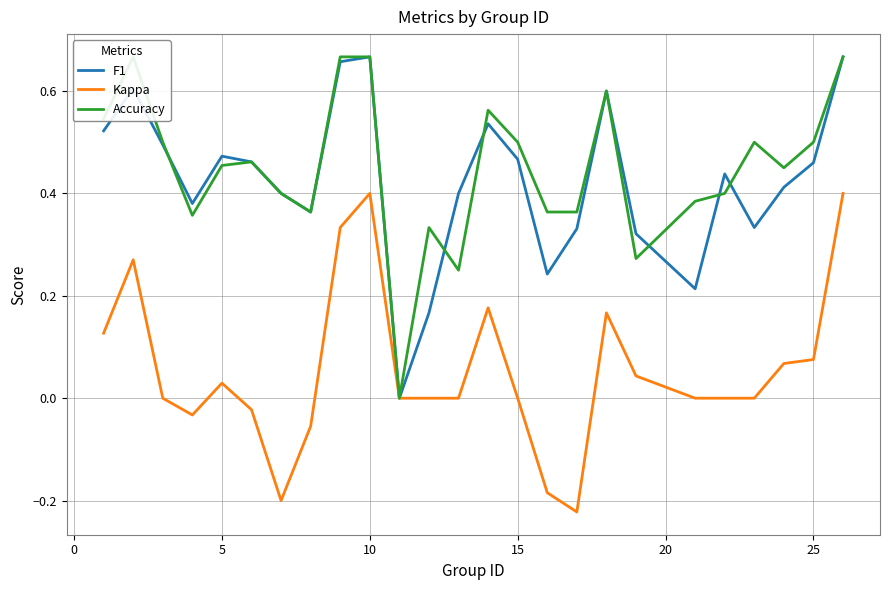

True or false: Accuracy and Kappa cross at least once.

False